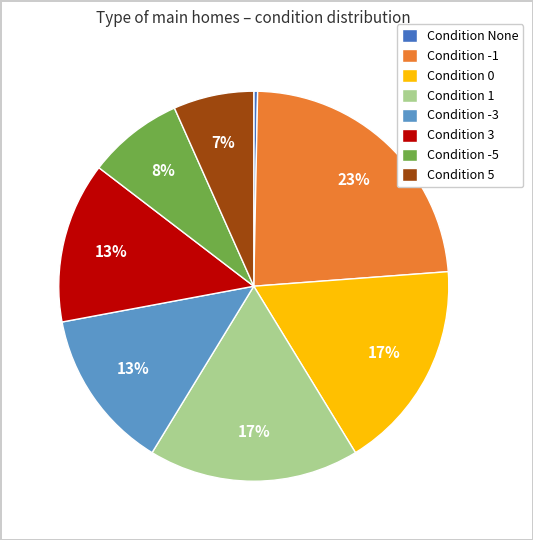

What percentage is the Condition -5 slice, to the nearest percent?

8%